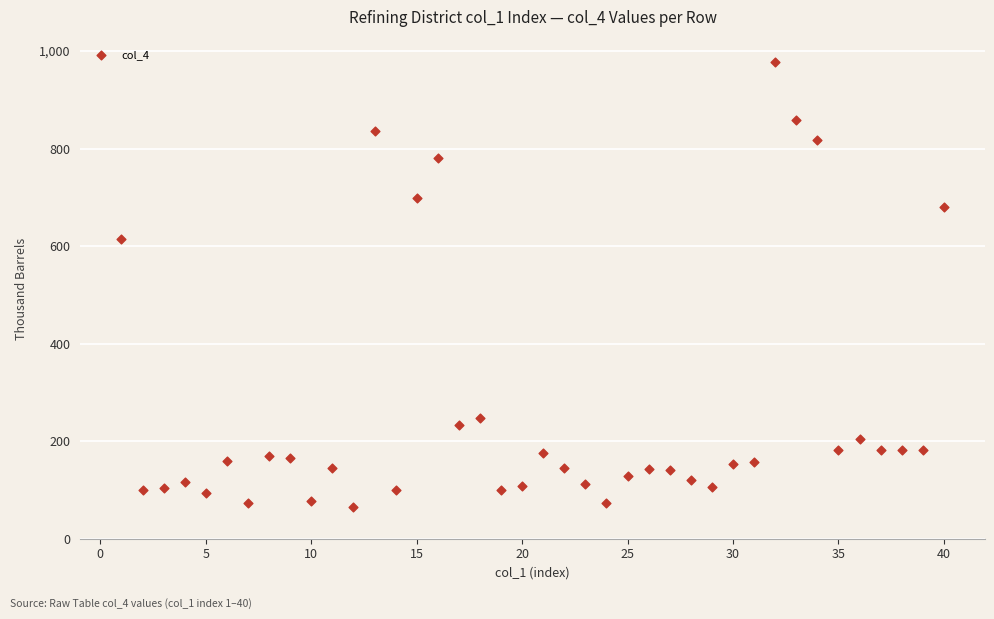

What is the range of X values (max minus min)?

39.0